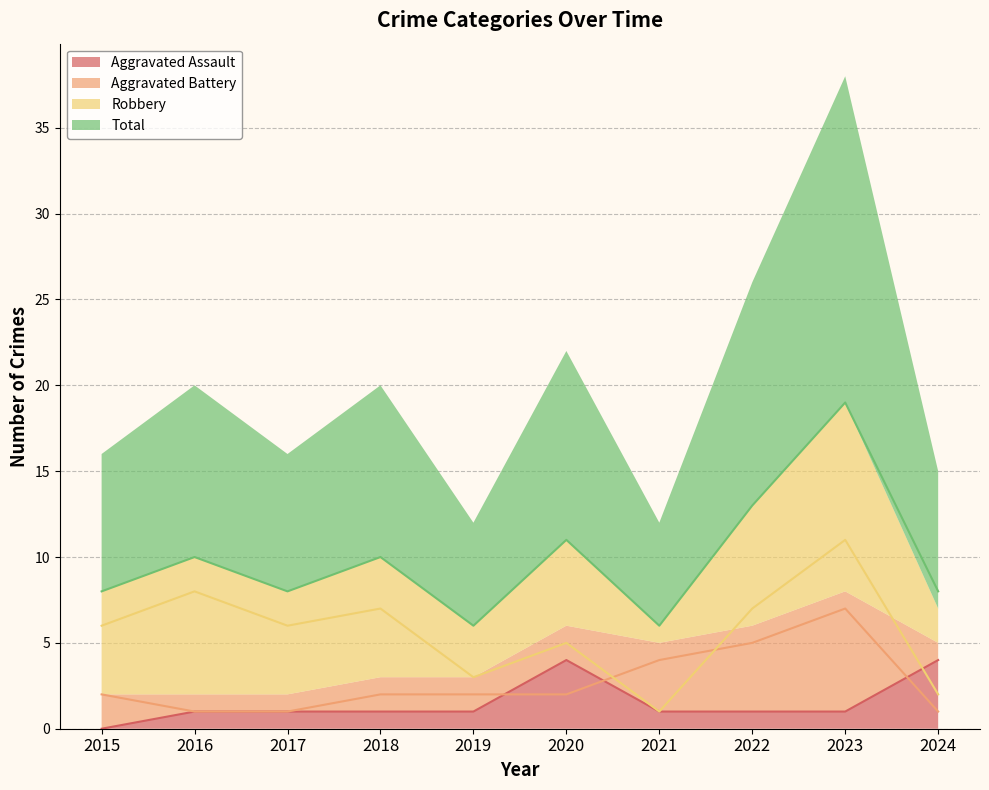

Count the number of categories in the chart.

10